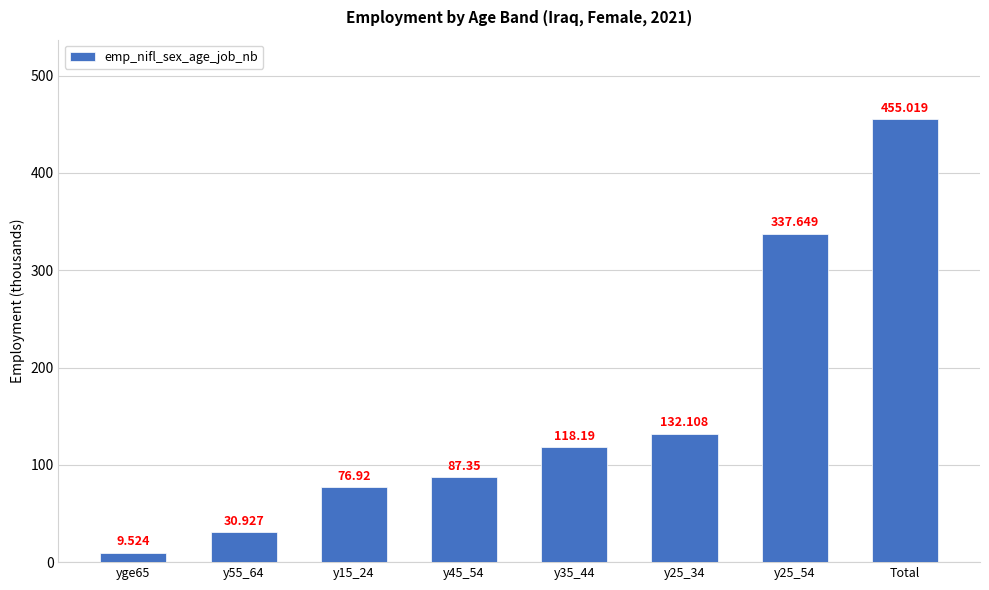

What is the label of the 5th bar from the right?

y45_54